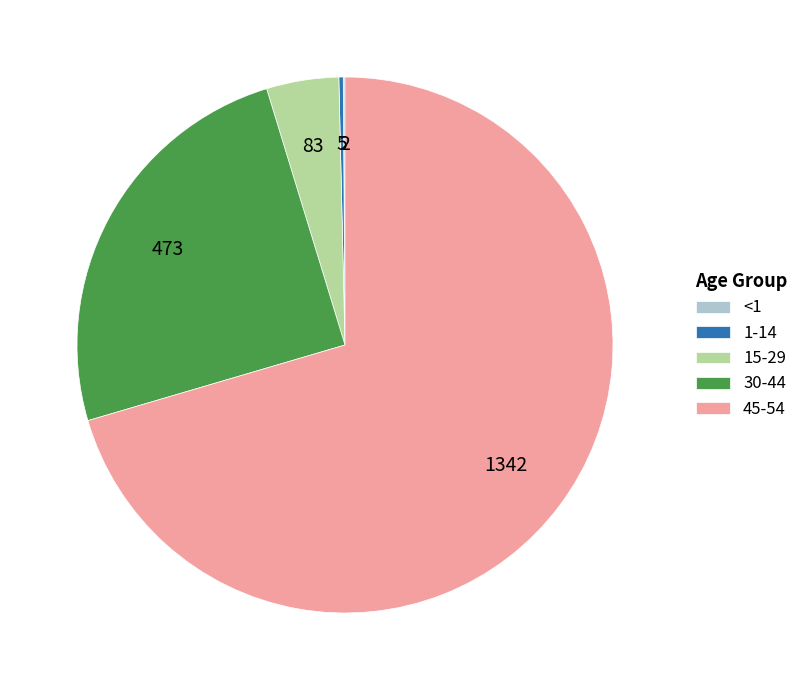

What is the ratio of the value at 45-54 to the value at 15-29?

16.2